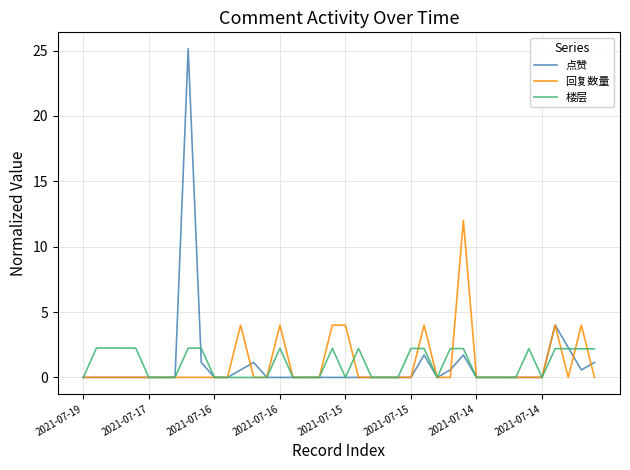

What is the greatest value displayed?

25.1